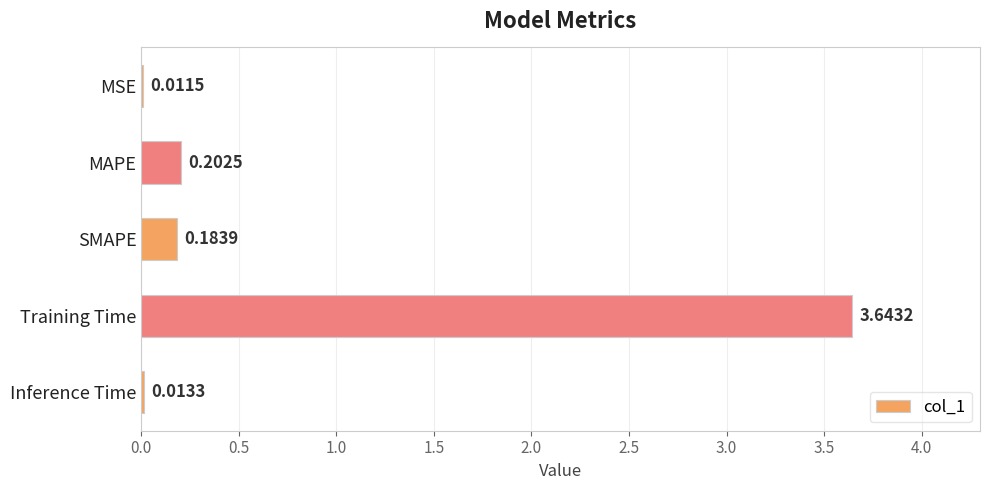

What is the sum of the values at Training Time and MSE?

3.7